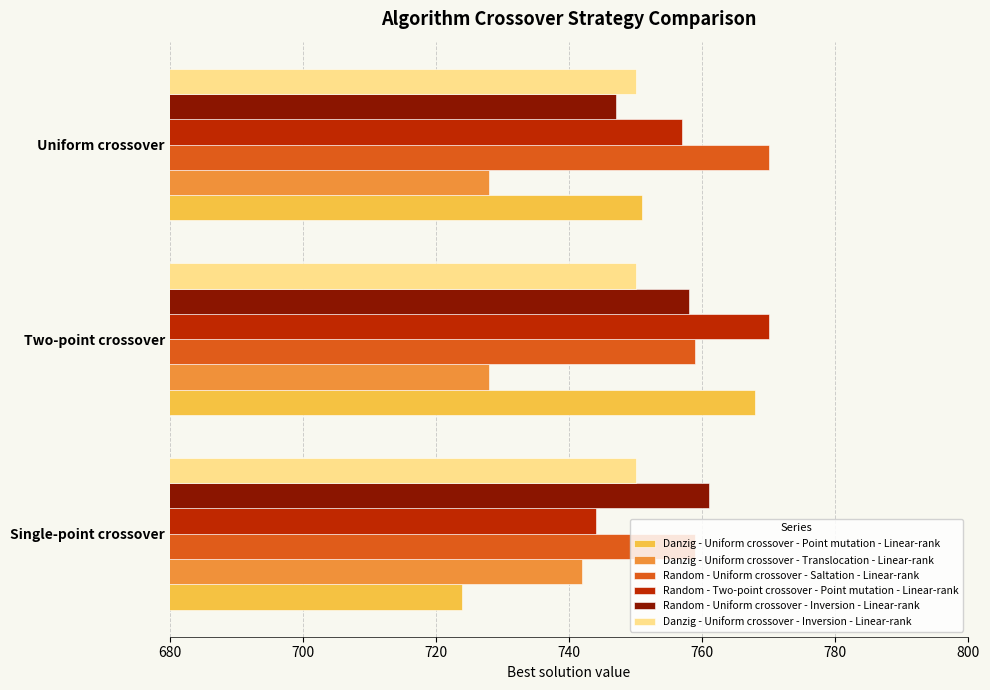

What is the average value of the Random - Two-point crossover - Point mutation - Linear-rank series?

757